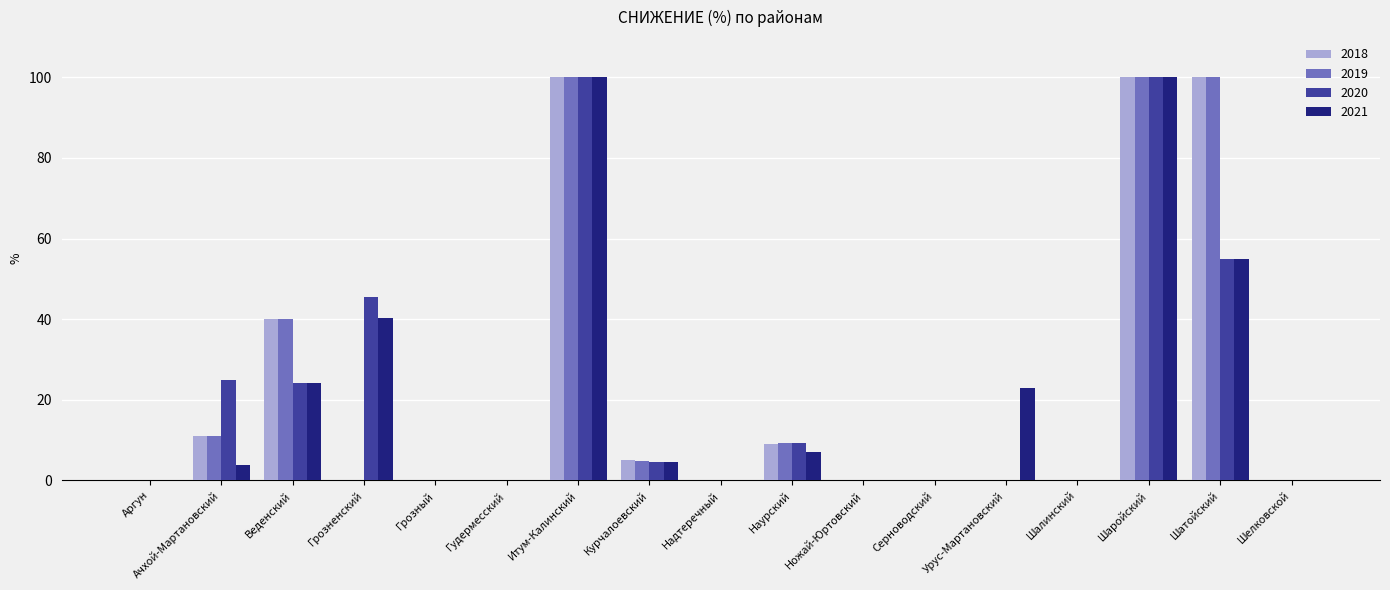

The value of 2021 at Аргун is -51.2. True or false?

False